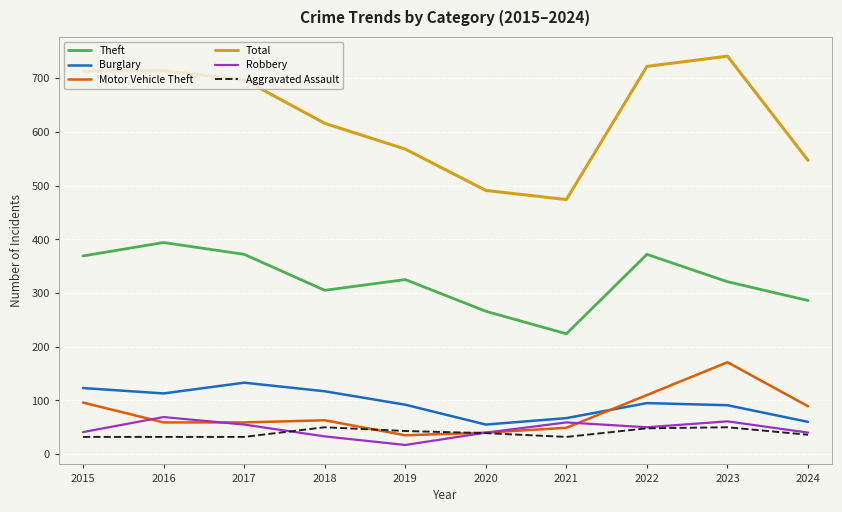

How many lines are shown in the chart?

6